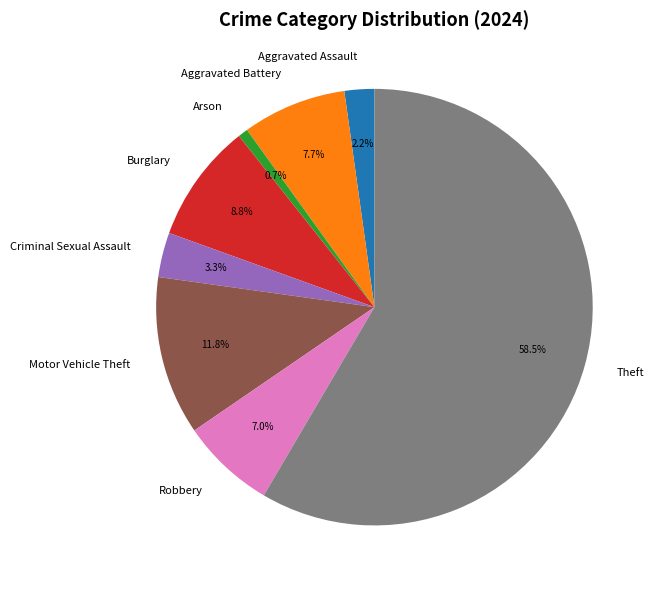

Is it true that Criminal Sexual Assault is 10% of the pie?

False